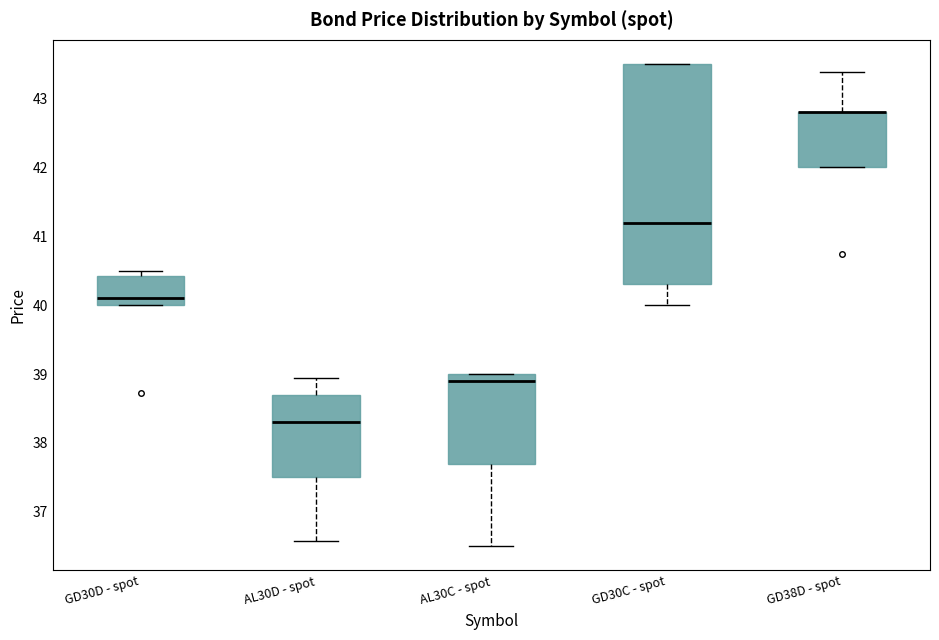

Where is the lower edge of the box for AL30C - spot on the y-axis? The values are not printed on the chart, so give them approximately, as read against the axis.

37.7